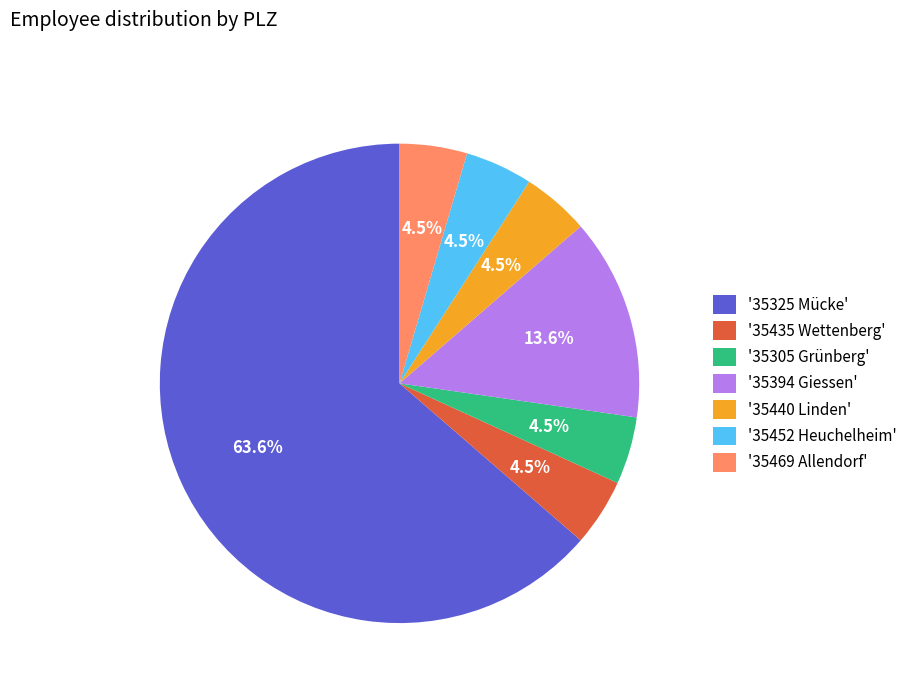

Approximately how many times larger is the value at '35452 Heuchelheim' compared to '35305 Grünberg'?

1.0